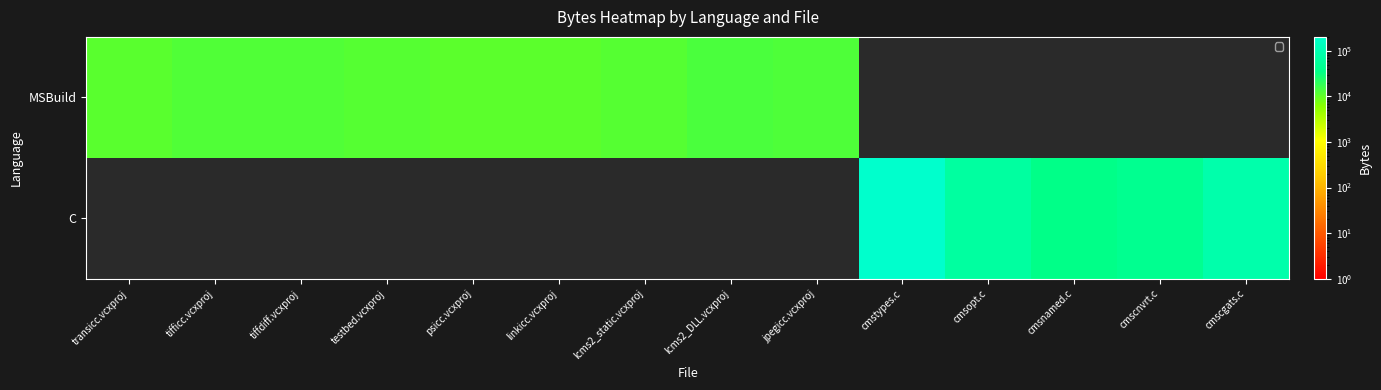

Where does the MSBuild series first go above 12806?

lcms2_DLL.vcxproj